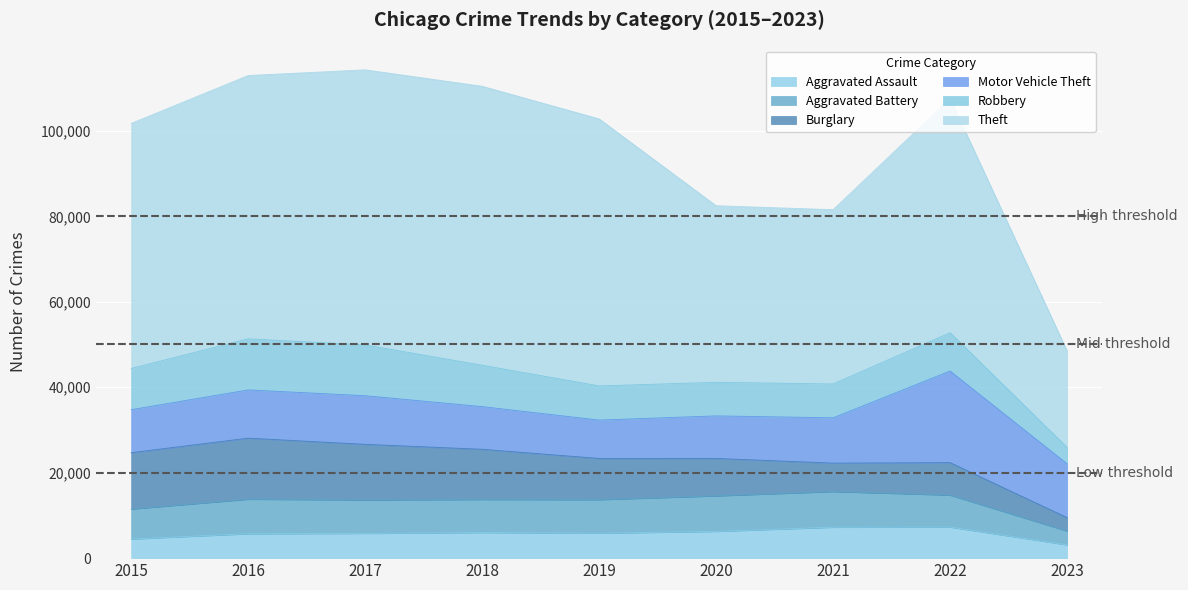

What is the value of the Robbery point at the 4th from the left?

9680